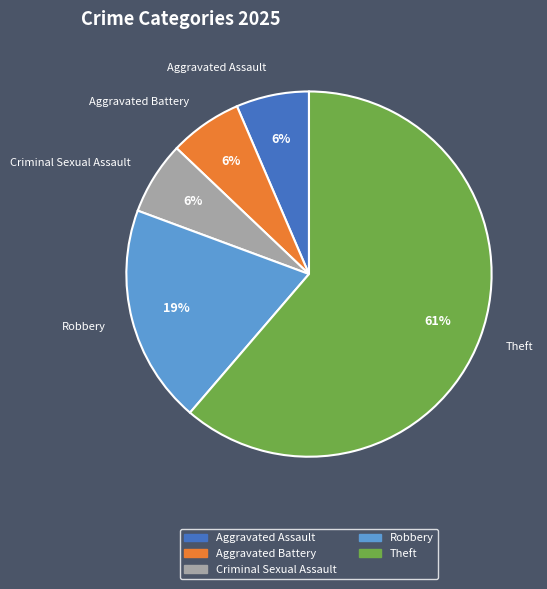

Is there a majority slice in this chart?

Yes